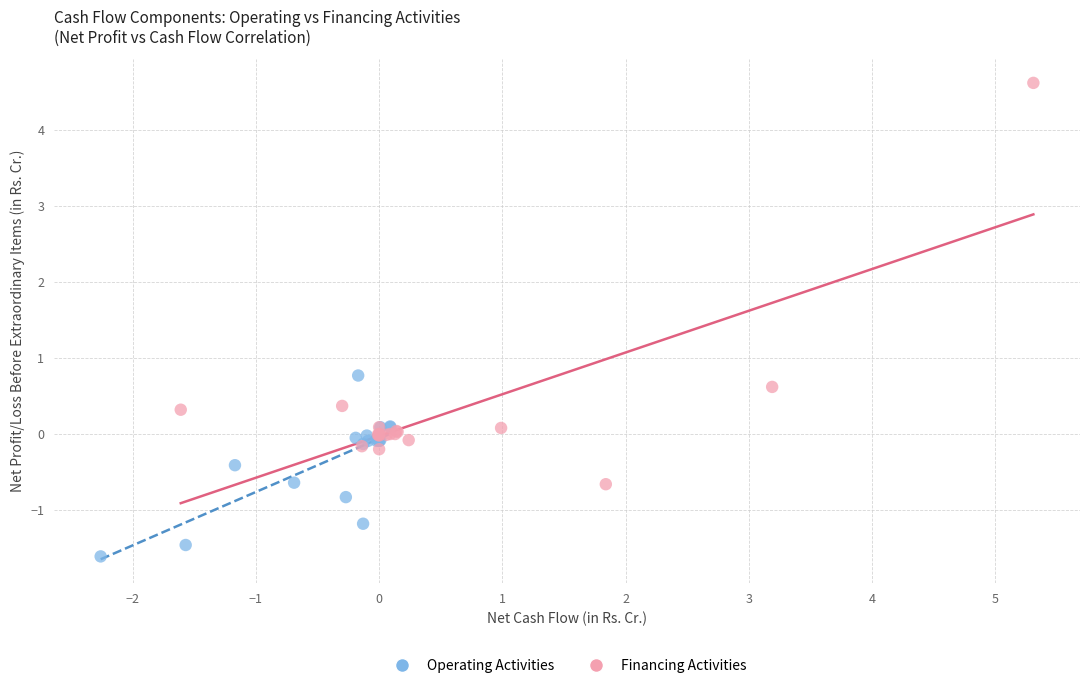

Which series has the widest spread of Y values?

Financing Activities